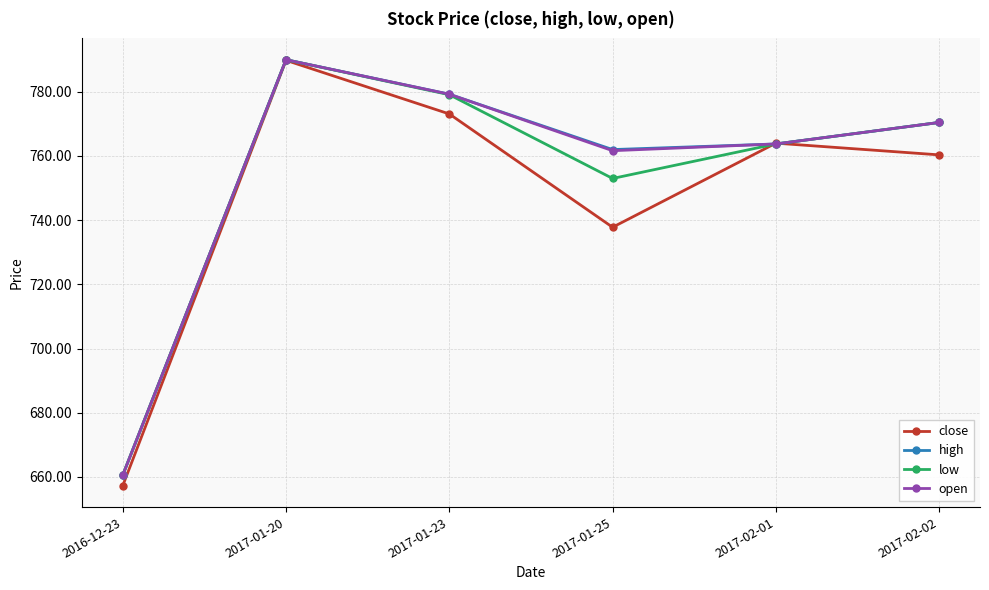

Does the chart have visible grid lines?

Yes